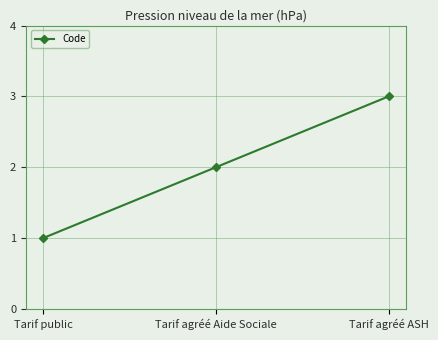

What is the smallest value displayed?

1